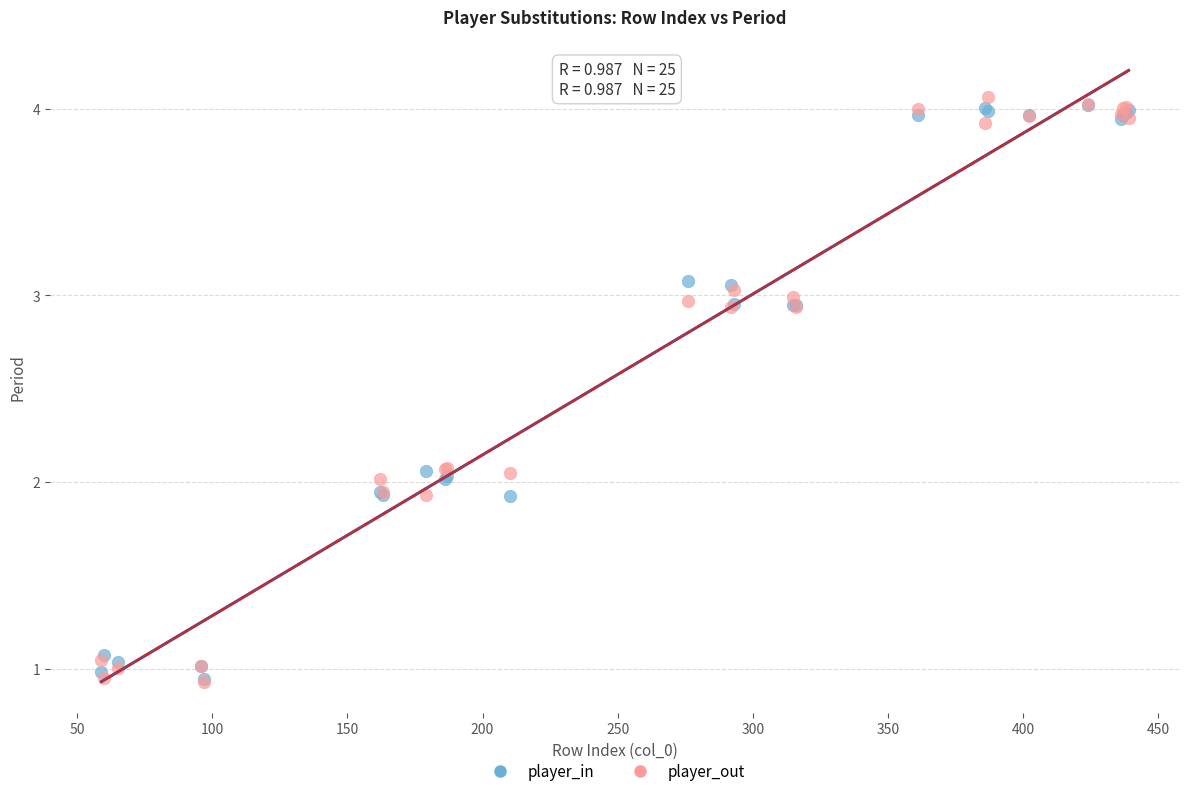

What are all the series names shown in the legend?

player_in, player_out